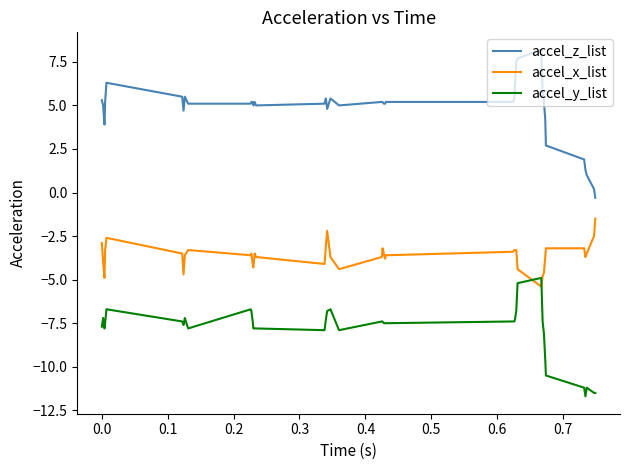

What is the difference between the maximum and minimum values in the accel_z_list series?

8.5